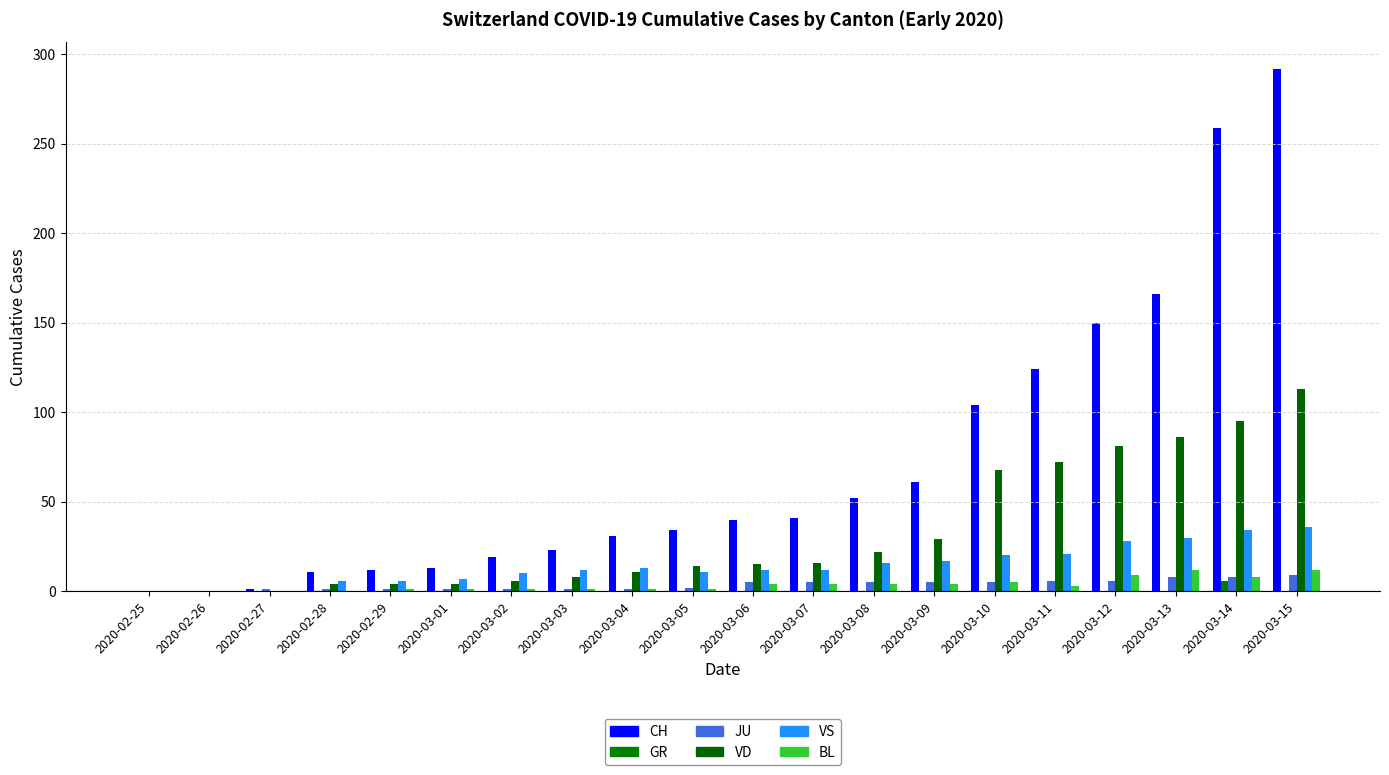

What is the spread (max minus min) of values at 2020-03-14?

253